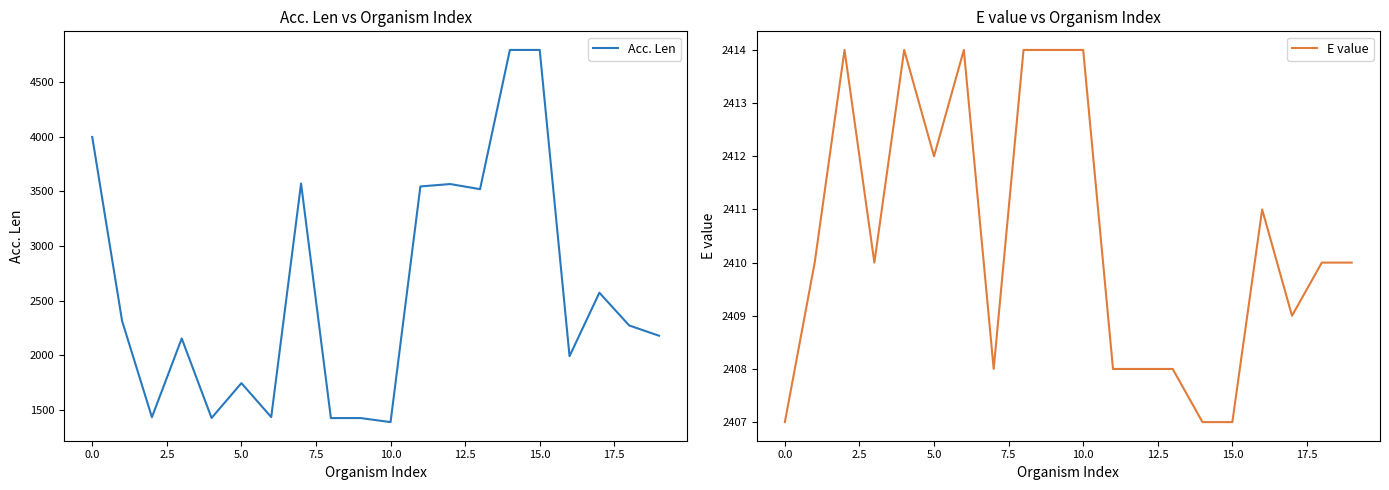

List the series in order of their peak value, lowest first.

E value, Acc. Len